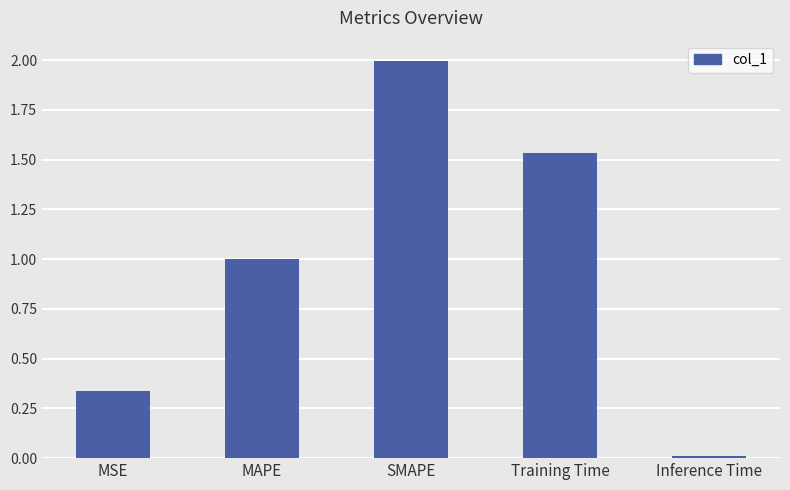

The chart shows a value of 2.0 at SMAPE. True or false?

True